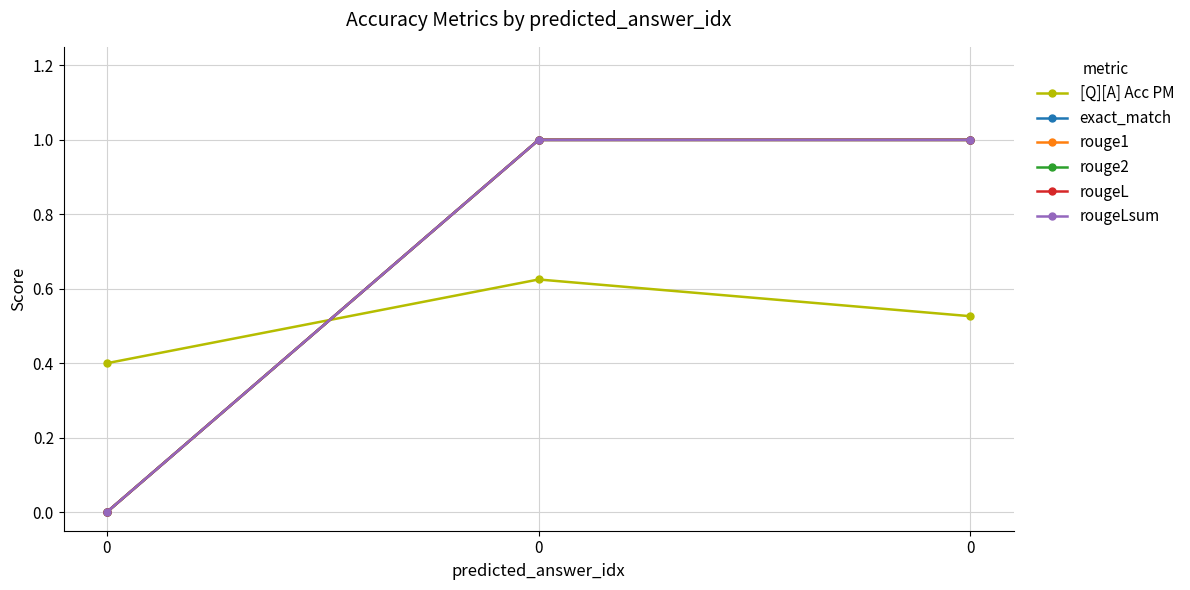

What are all the series names shown in the legend?

[Q][A] Acc PM, exact_match, rouge1, rouge2, rougeL, rougeLsum